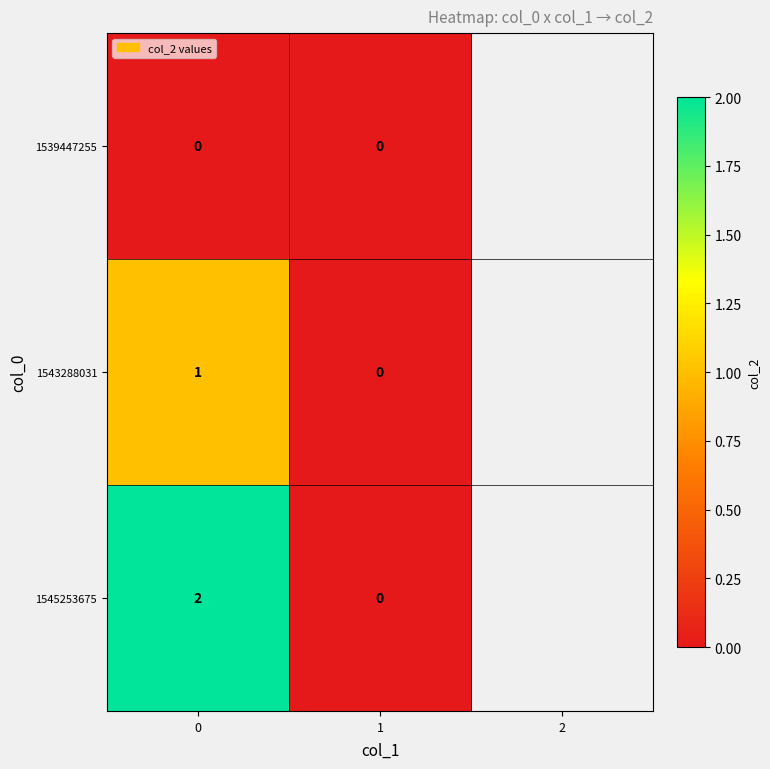

Which series has the largest total across all categories?

1545253675